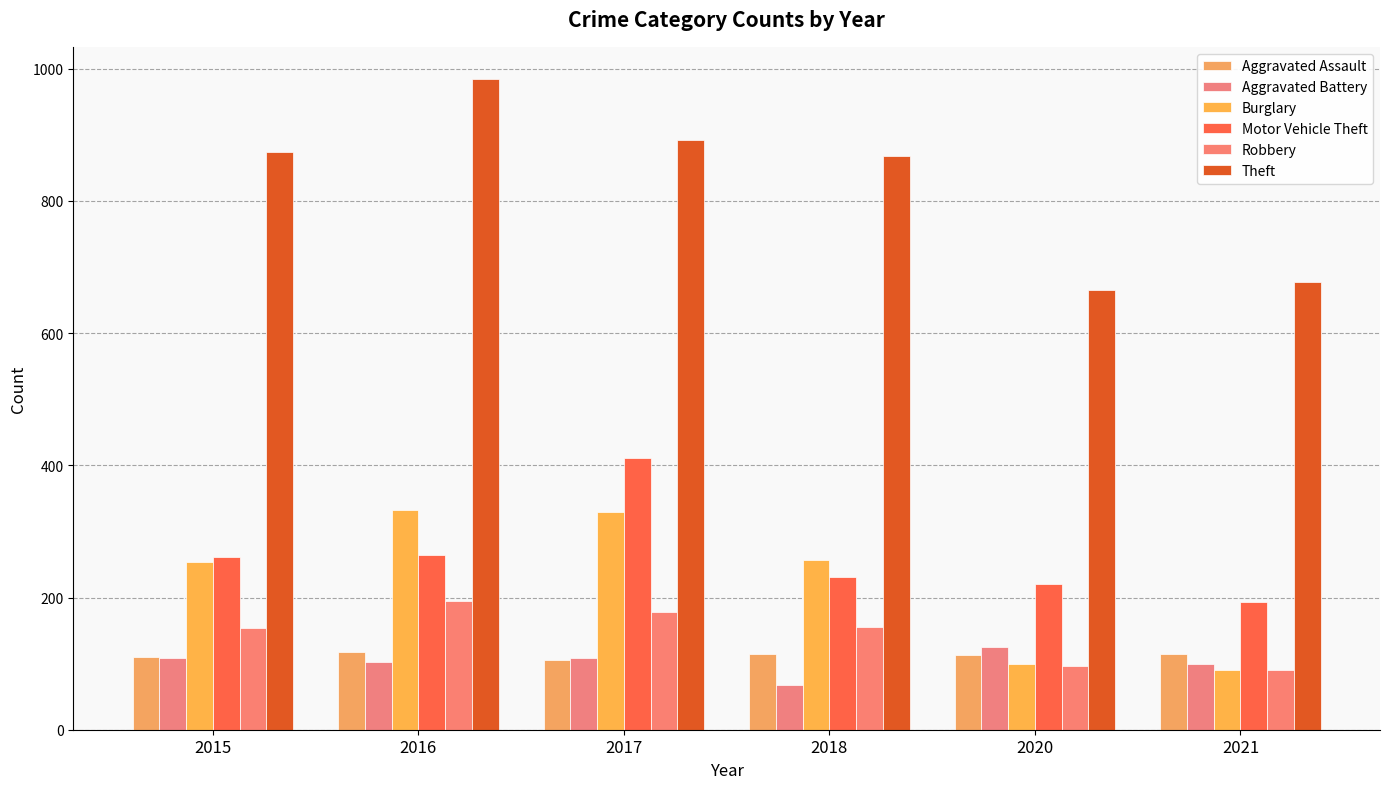

The Aggravated Battery series shows 35 at 2020. True or false?

False